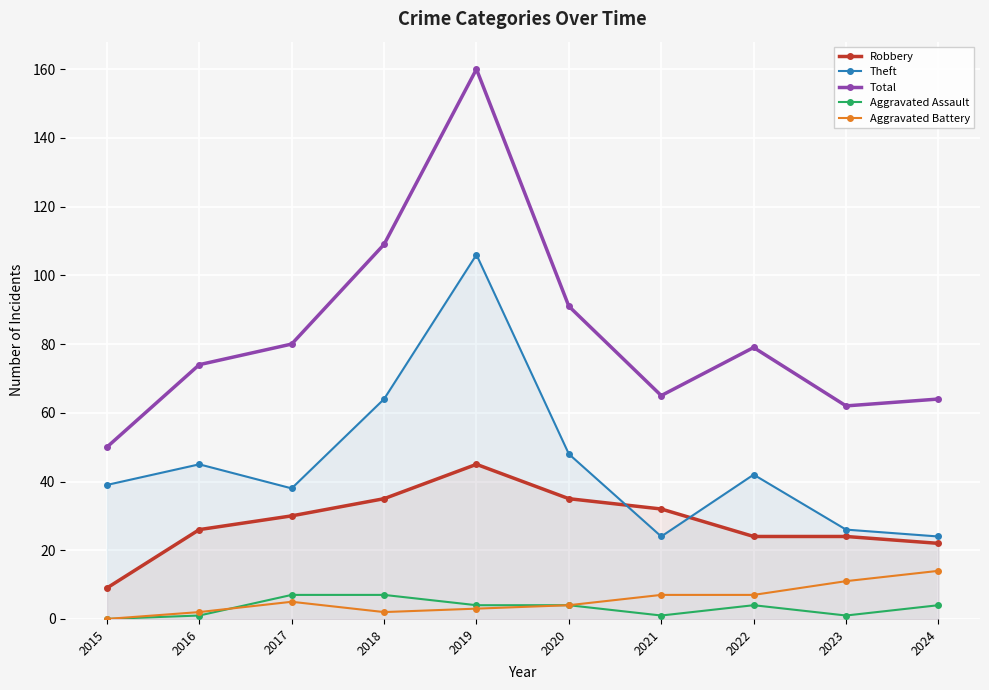

Reading left to right, list all the values displayed in this chart.

Robbery: 9	26	30	35	45	35	32	24	24	22
Theft: 39	45	38	64	106	48	24	42	26	24
Total: 50	74	80	109	160	91	65	79	62	64
Aggravated Assault: 0	1	7	7	4	4	1	4	1	4
Aggravated Battery: 0	2	5	2	3	4	7	7	11	14